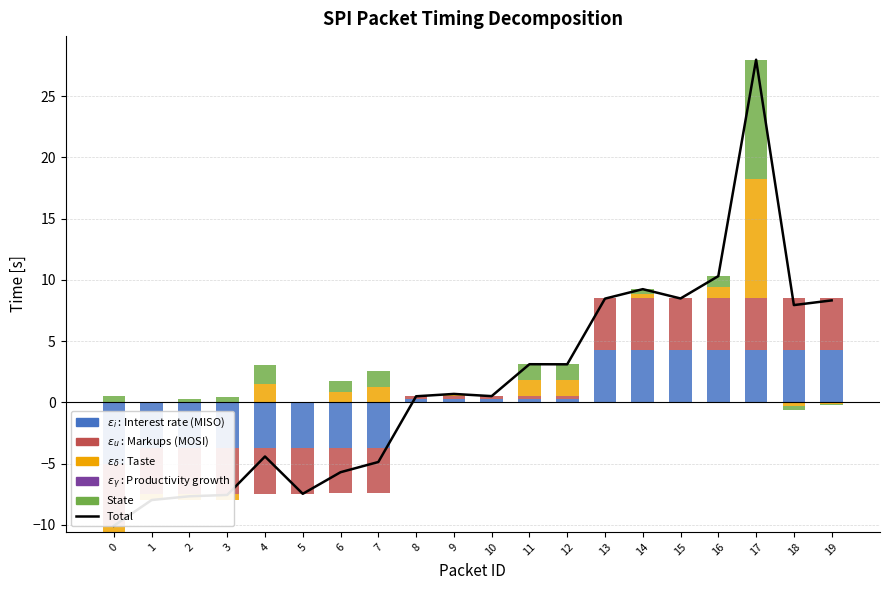

What is the difference between the highest and lowest values at 15?

8.5